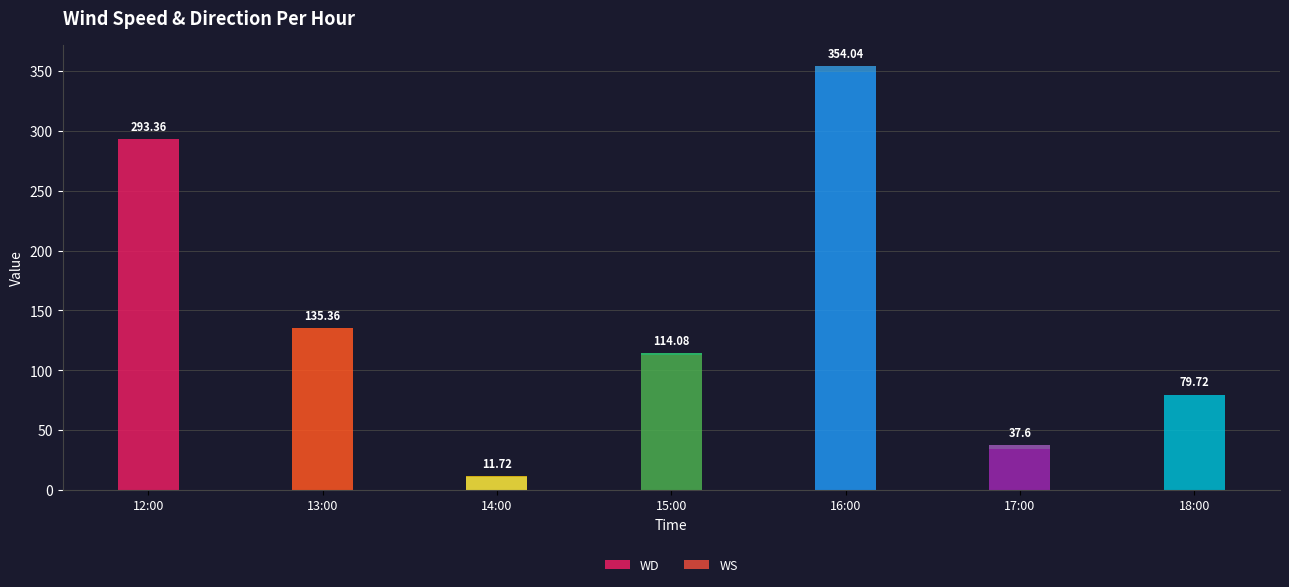

What is the label of the 6th bar from the left?

17:00